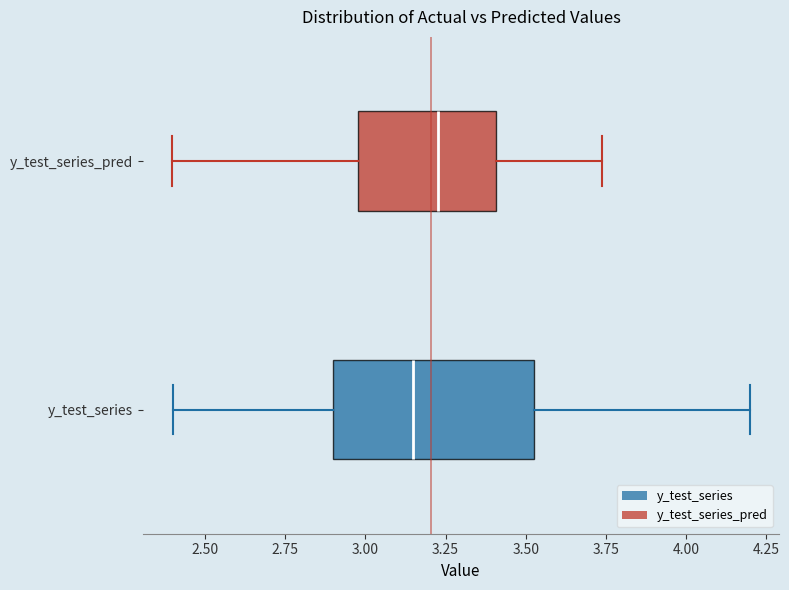

Which box is the widest, from its left edge to its right edge?

y_test_series